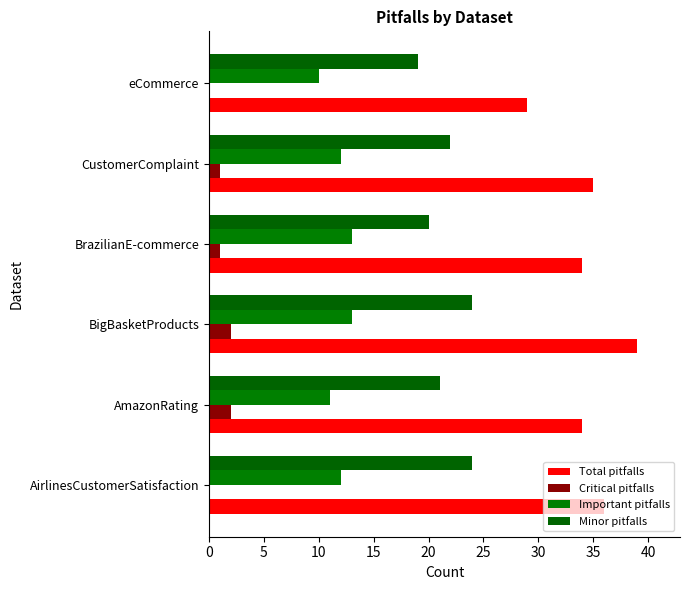

What is the difference between the maximum and second lowest values in the Total pitfalls series?

5